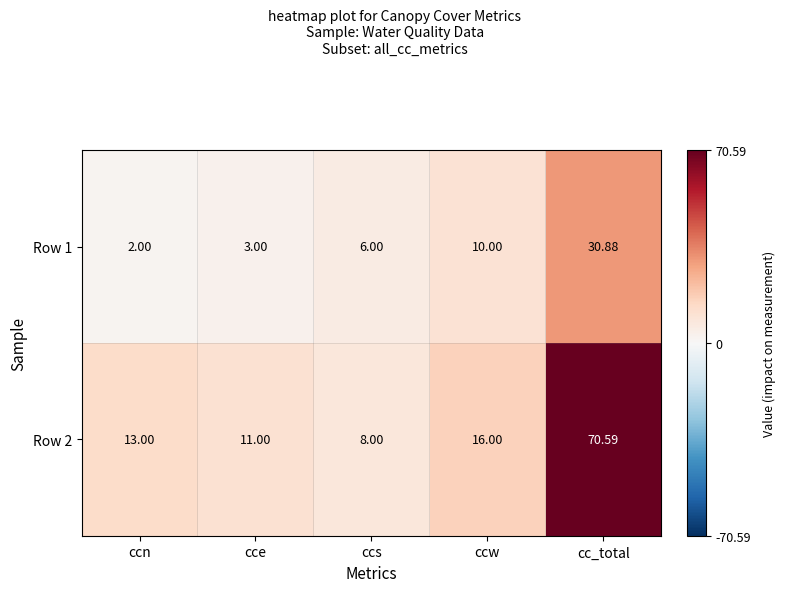

Between cce and cc_total, which series saw the biggest shift?

Row 2